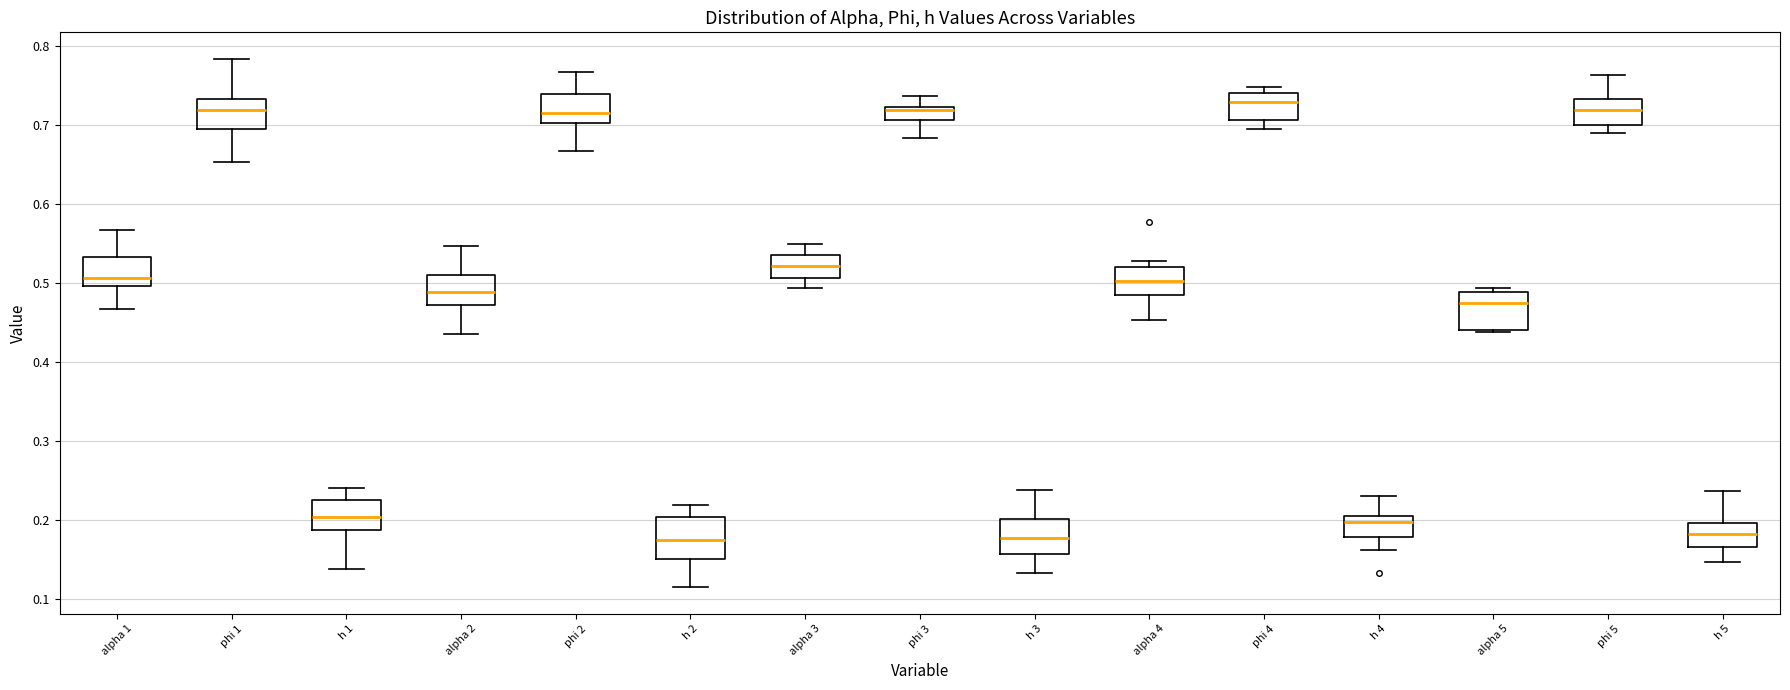

Reading left to right, transcribe this box plot: for each box, give where its median line is, the range the box spans, and where its two whiskers end, as read against the y-axis. The values are not printed on the chart, so give them approximately, as read against the axis.

alpha 1: median 0.51, box 0.50 to 0.53, whiskers 0.47 to 0.57
phi 1: median 0.72, box 0.69 to 0.73, whiskers 0.65 to 0.78
h 1: median 0.20, box 0.19 to 0.23, whiskers 0.14 to 0.24
alpha 2: median 0.49, box 0.47 to 0.51, whiskers 0.43 to 0.55
phi 2: median 0.72, box 0.70 to 0.74, whiskers 0.67 to 0.77
h 2: median 0.17, box 0.15 to 0.20, whiskers 0.11 to 0.22
alpha 3: median 0.52, box 0.51 to 0.54, whiskers 0.49 to 0.55
phi 3: median 0.72 (drawn on the box's upper edge), box 0.71 to 0.72, whiskers 0.68 to 0.74
h 3: median 0.18, box 0.16 to 0.20, whiskers 0.13 to 0.24
alpha 4: median 0.50, box 0.48 to 0.52, whiskers 0.45 to 0.53
phi 4: median 0.73, box 0.71 to 0.74, whiskers 0.69 to 0.75
h 4: median 0.20, box 0.18 to 0.21, whiskers 0.16 to 0.23
alpha 5: median 0.47, box 0.44 to 0.49, whiskers 0.44 (just below the box's lower edge) to 0.49 (just above the box's upper edge)
phi 5: median 0.72, box 0.70 to 0.73, whiskers 0.69 to 0.76
h 5: median 0.18, box 0.17 to 0.20, whiskers 0.15 to 0.24